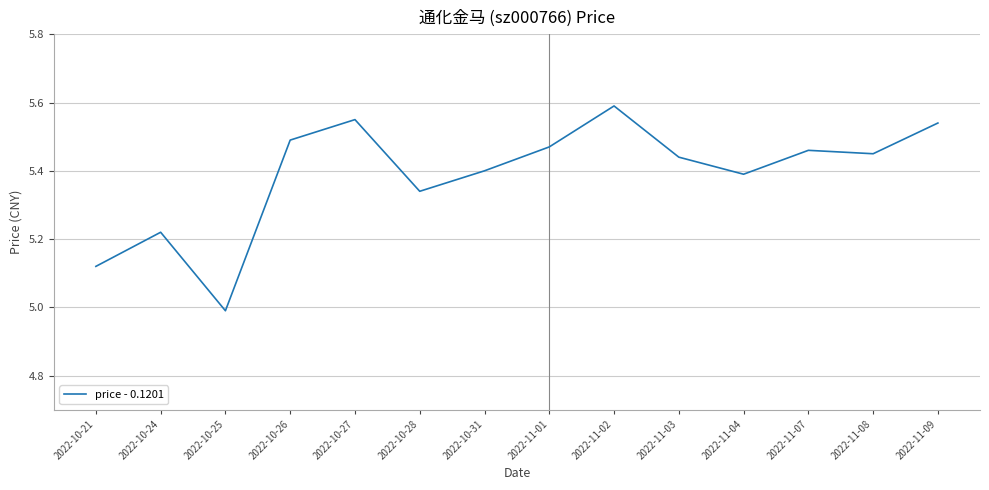

Does the chart have visible grid lines?

Yes